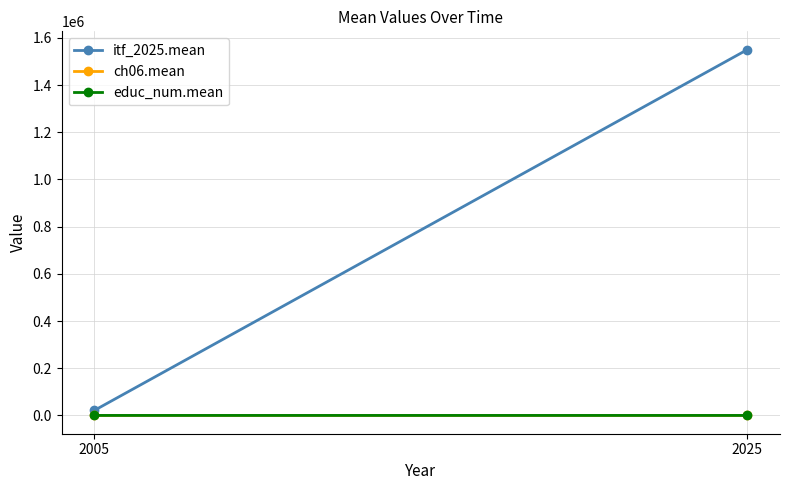

Reading left to right, list all the values displayed in this chart.

itf_2025.mean: 2005=21201.3	2025=1550391.2
ch06.mean: 2005=29.7	2025=37.6
educ_num.mean: 2005=0.0	2025=2.6